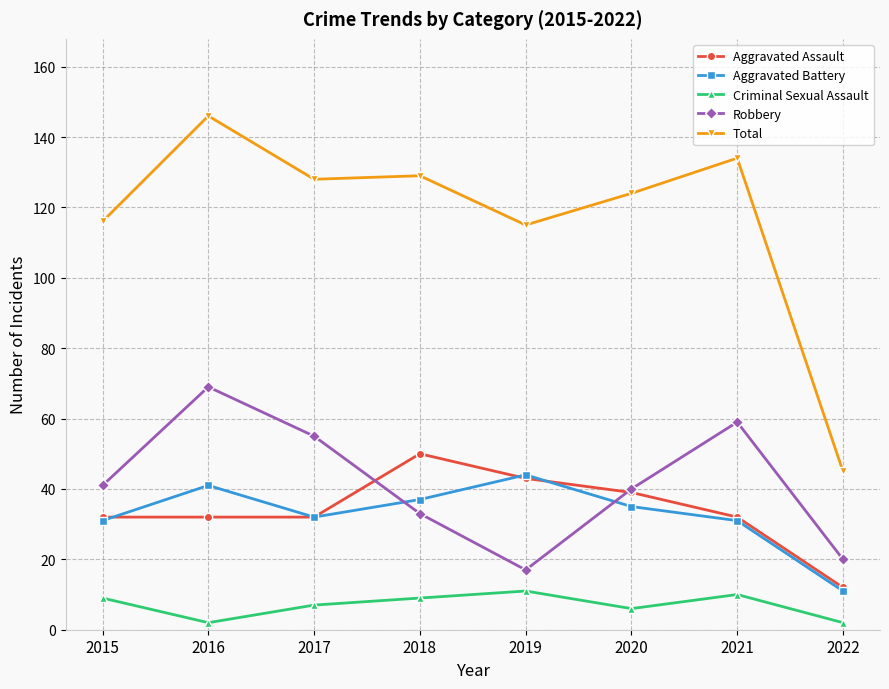

The value of Total at 2021 is 197. True or false?

False